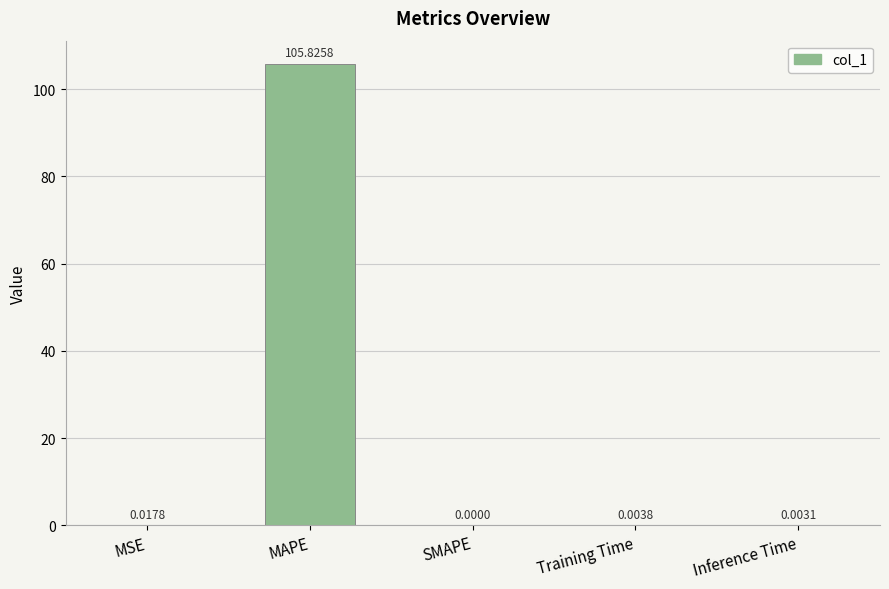

Between SMAPE and MAPE, which is larger?

MAPE